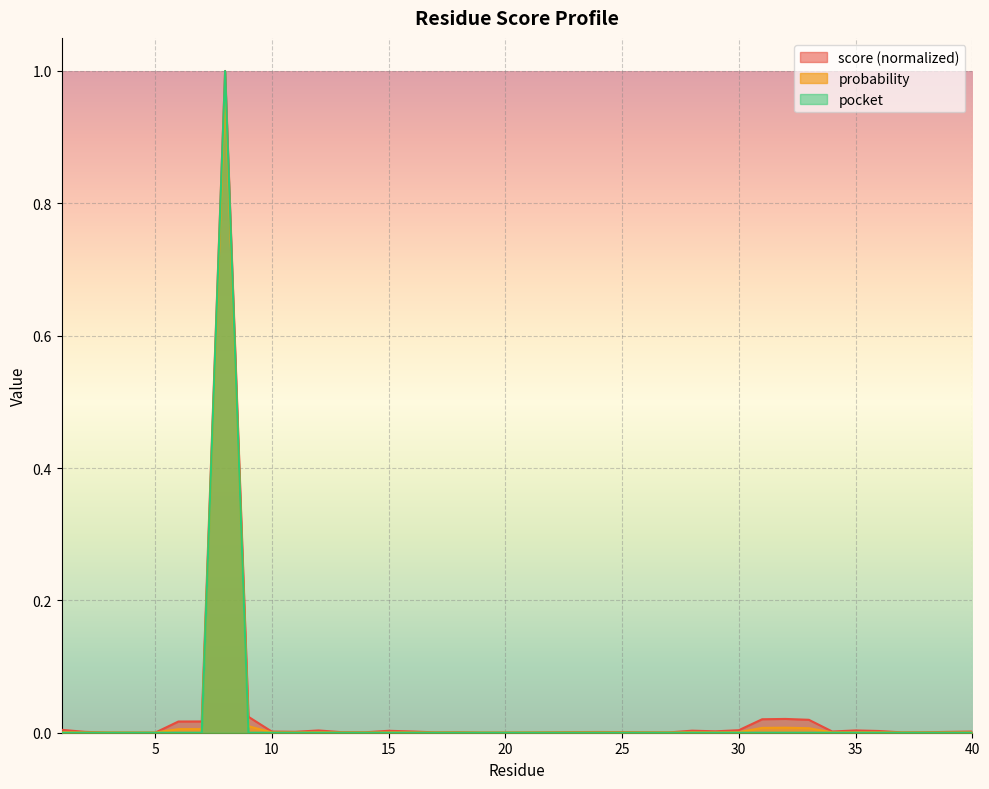

Is the value of probability at 17 greater than the value of score at 20?

Yes